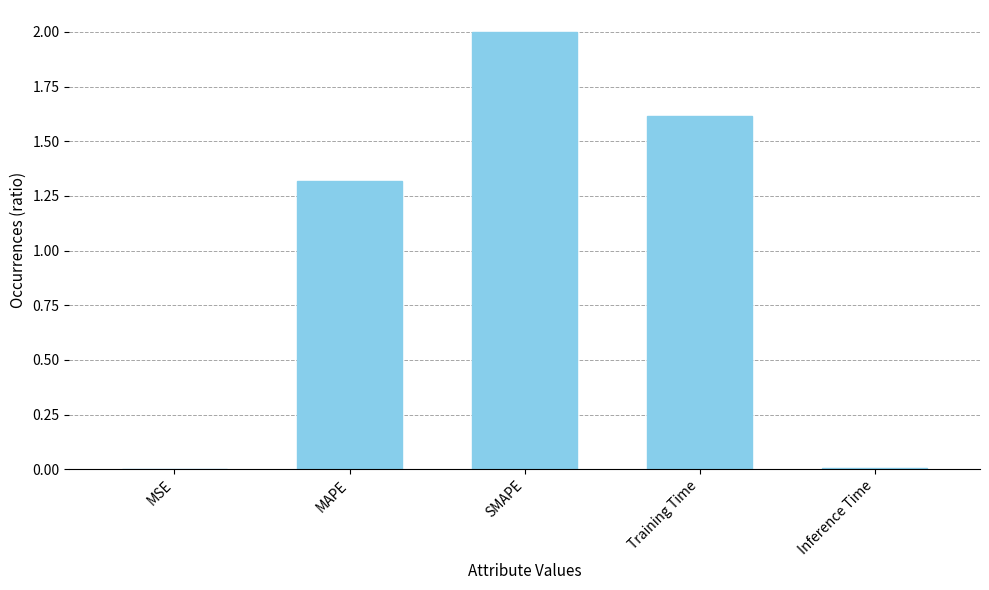

What is the ratio of the value at SMAPE to the value at MAPE?

1.5